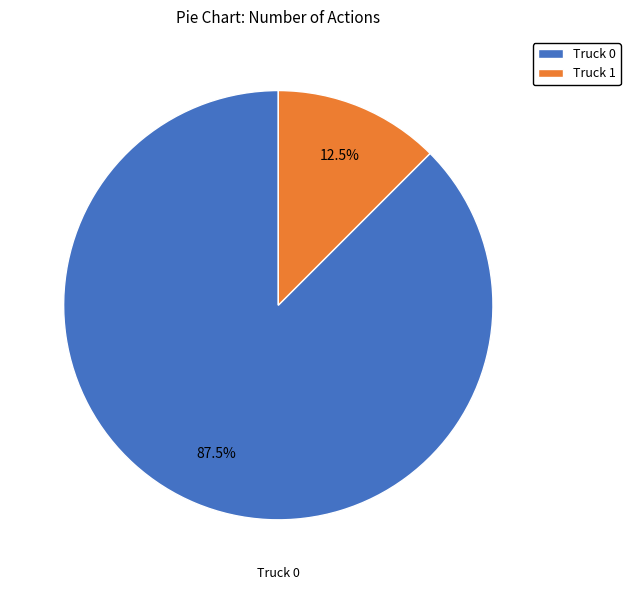

Rank the categories by value from lowest to highest.

Truck 1, Truck 0